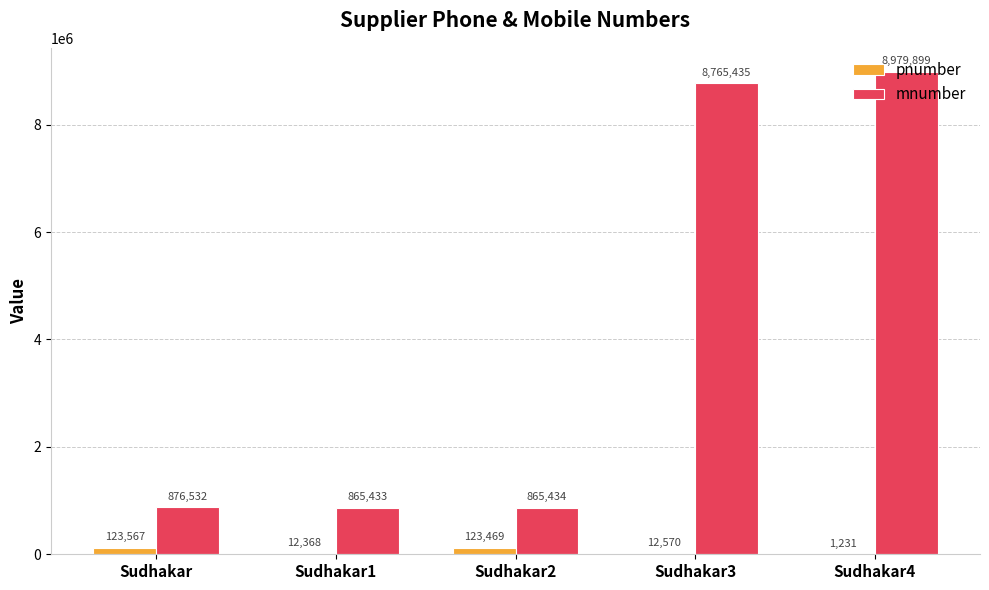

Reading right to left, extract all data points from this chart.

pnumber: Sudhakar4=1231	Sudhakar3=12570	Sudhakar2=123469	Sudhakar1=12368	Sudhakar=123567
mnumber: Sudhakar4=8979899	Sudhakar3=8765435	Sudhakar2=865434	Sudhakar1=865433	Sudhakar=876532